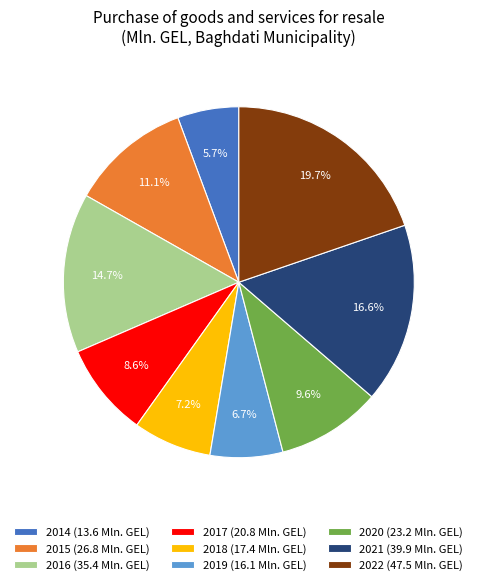

What is the ratio of the value at 2022 (47.5 Mln. GEL) to the value at 2017 (20.8 Mln. GEL)?

2.3